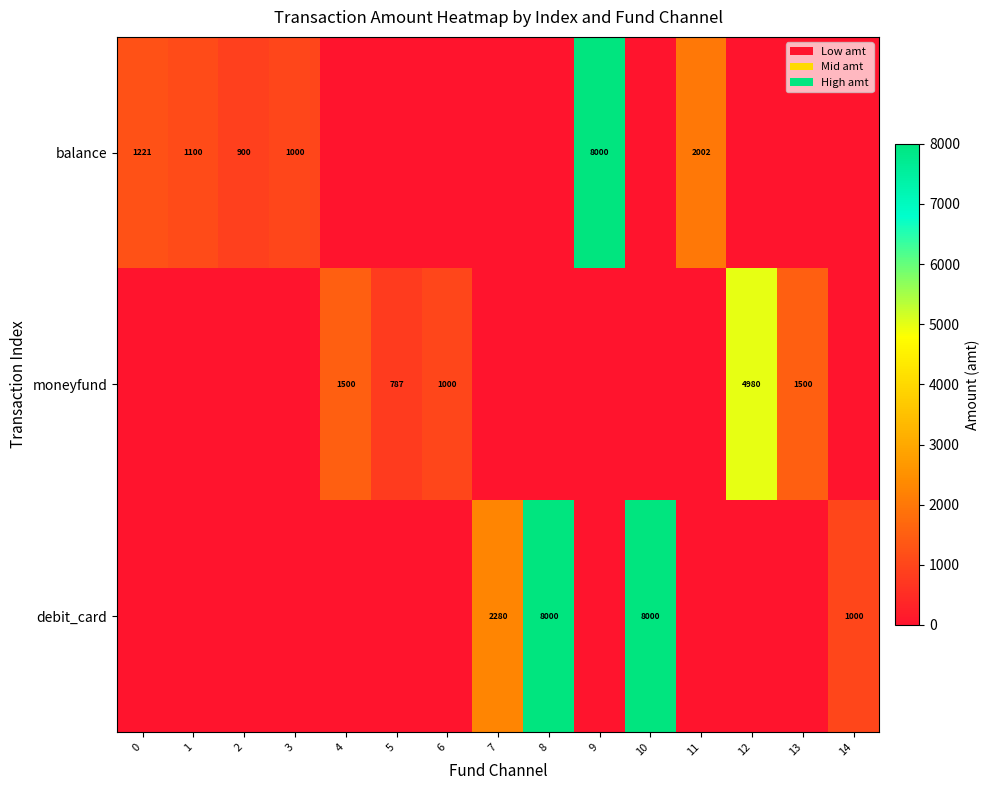

The moneyfund series shows 1000 at 6. True or false?

True